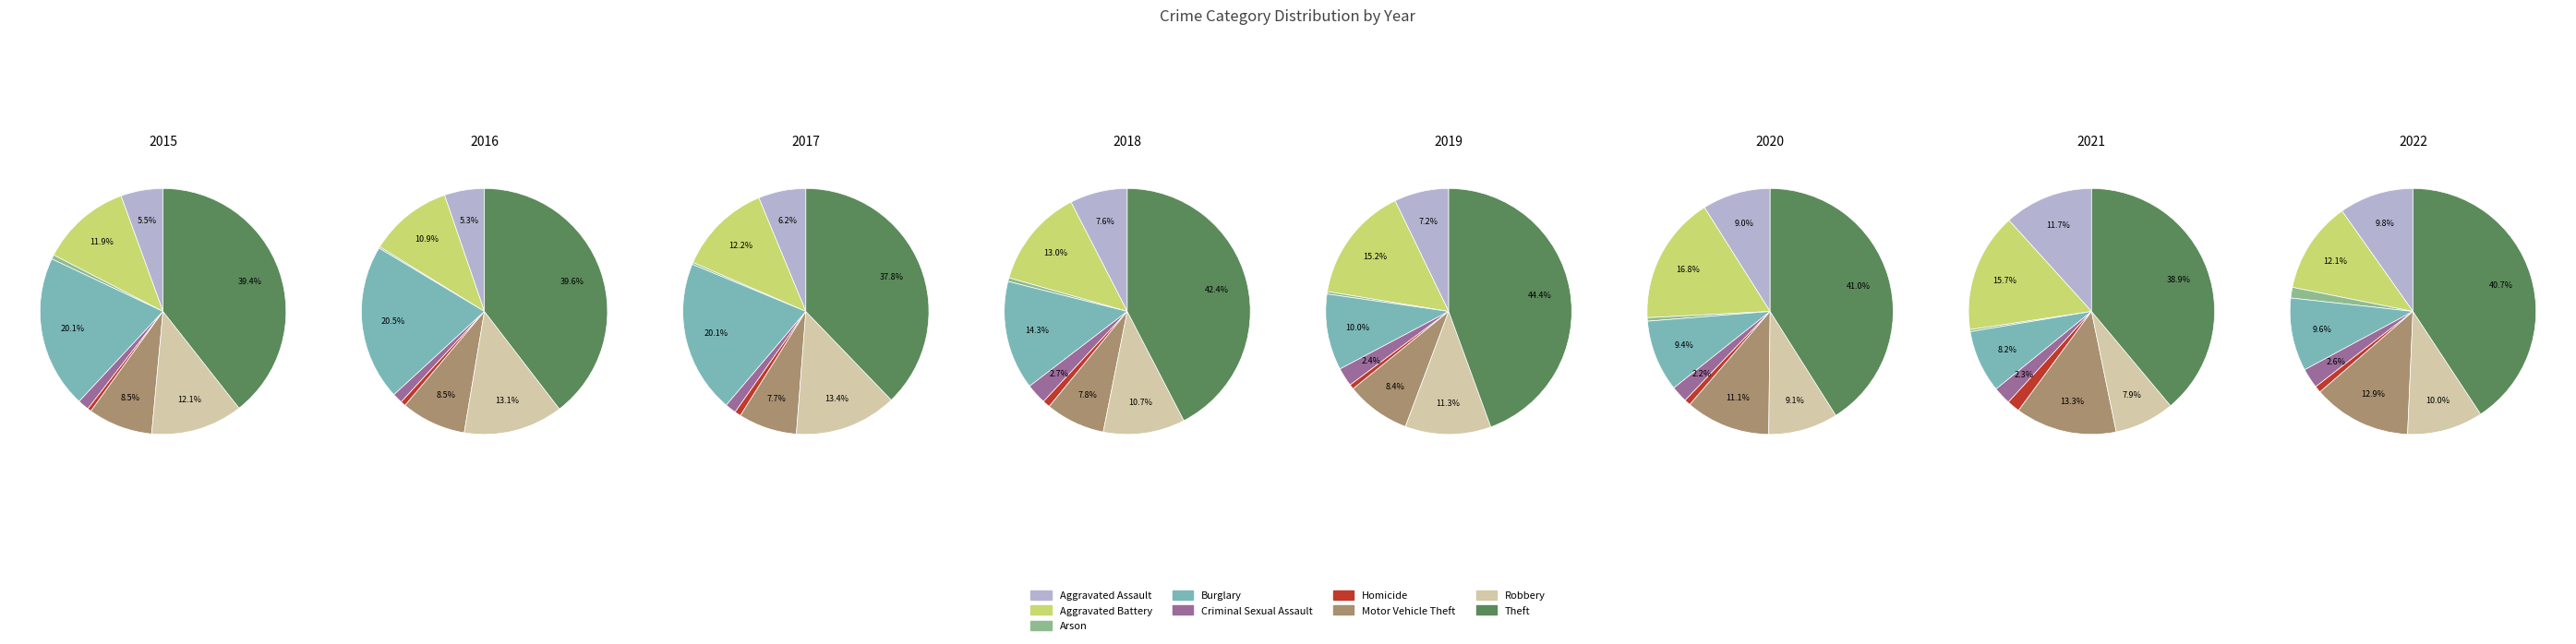

How many slices are in this pie chart?

9